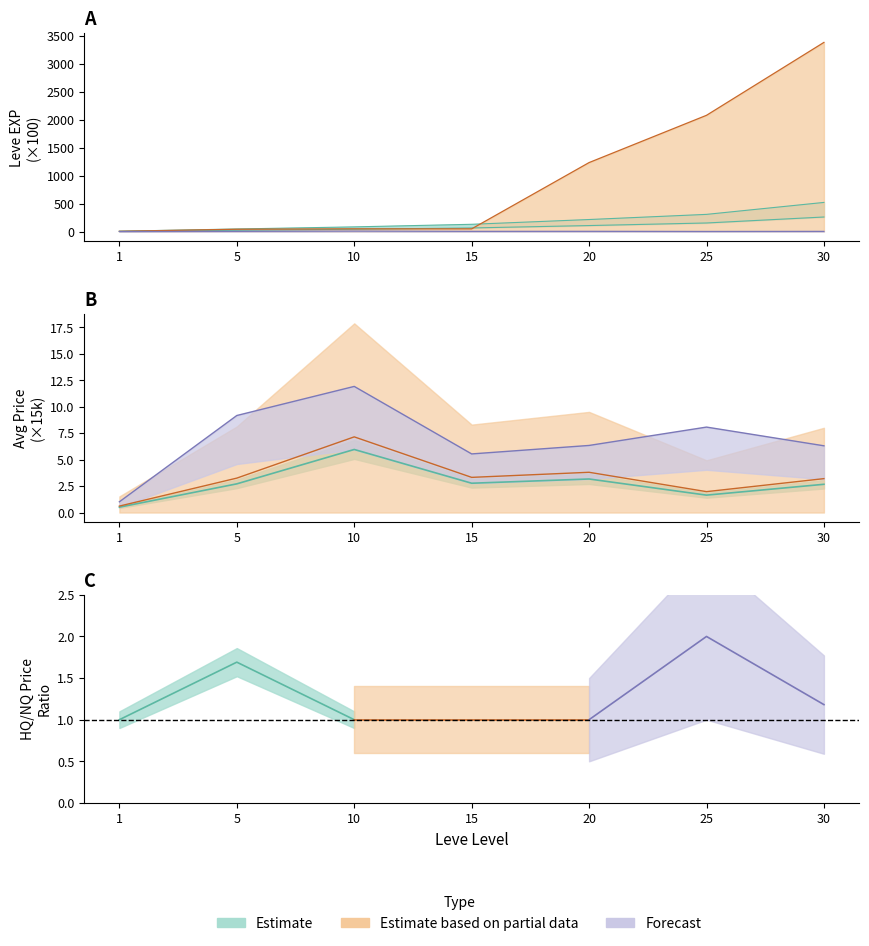

The currentAveragePrice series shows 4.0 at 30. True or false?

True